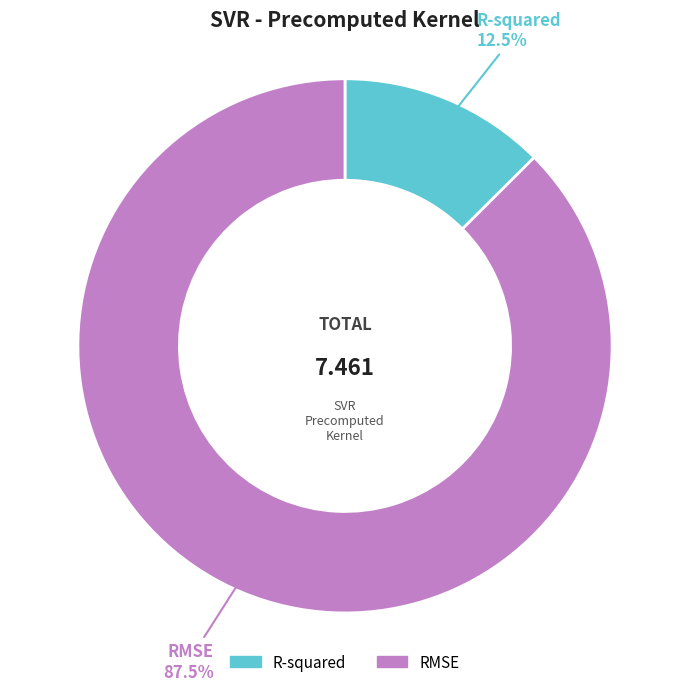

Do RMSE and R-squared together represent more than half of the pie?

Yes